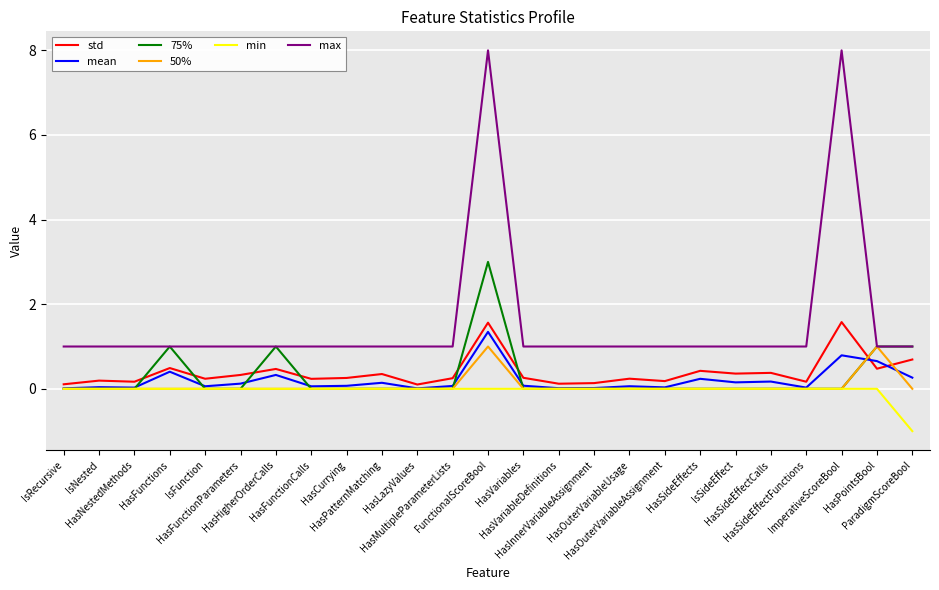

True or false: max and min cross at least once.

False